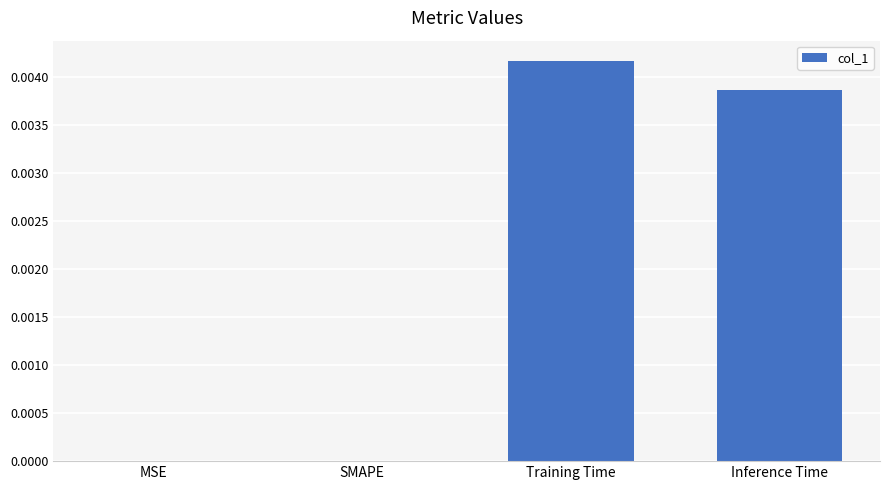

Which category has the highest value across all series?

Training Time